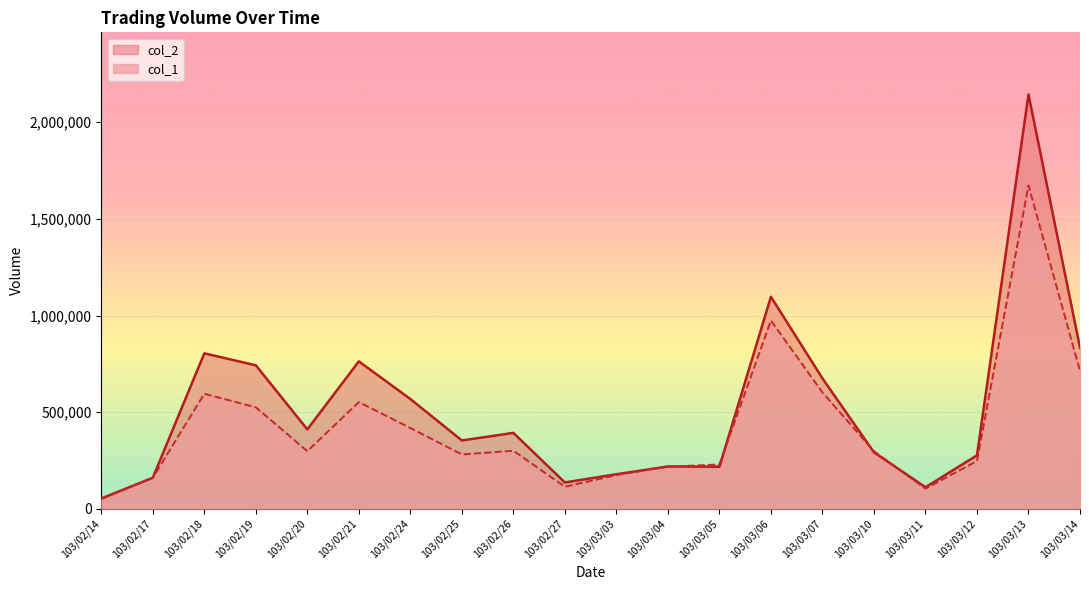

What position from the left is 103/02/19?

4